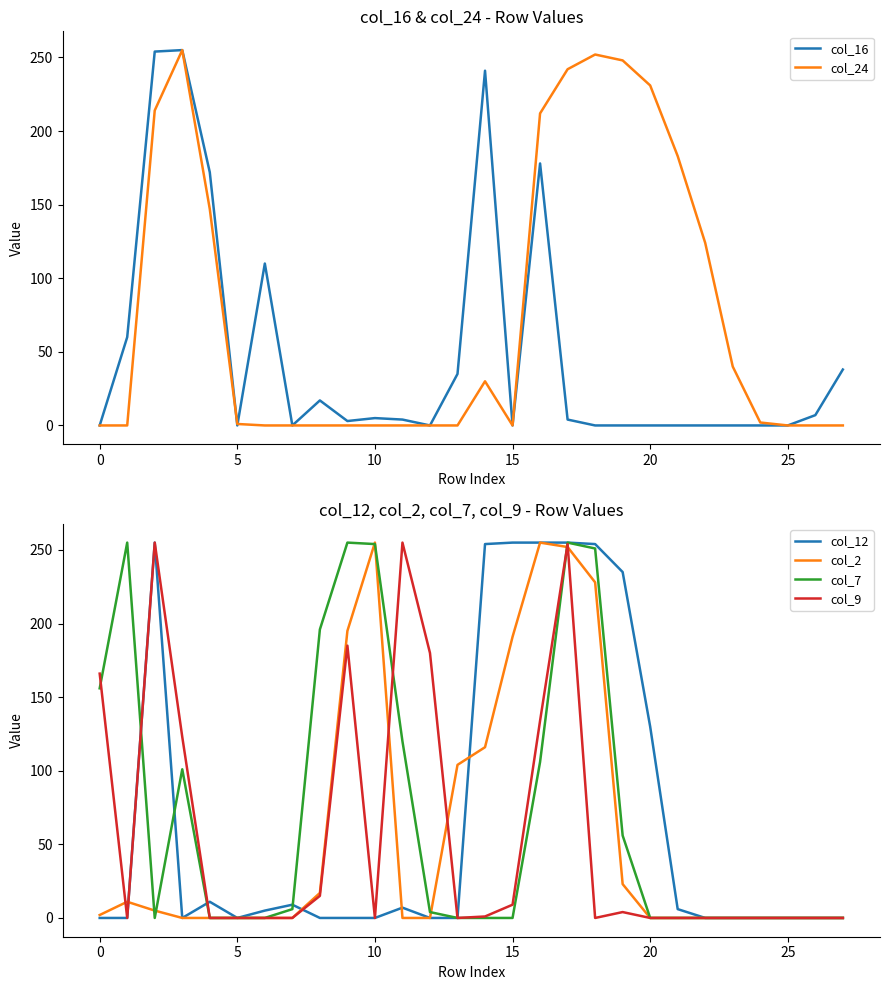

True or false: col_9 has a value of 0 at 20.

True